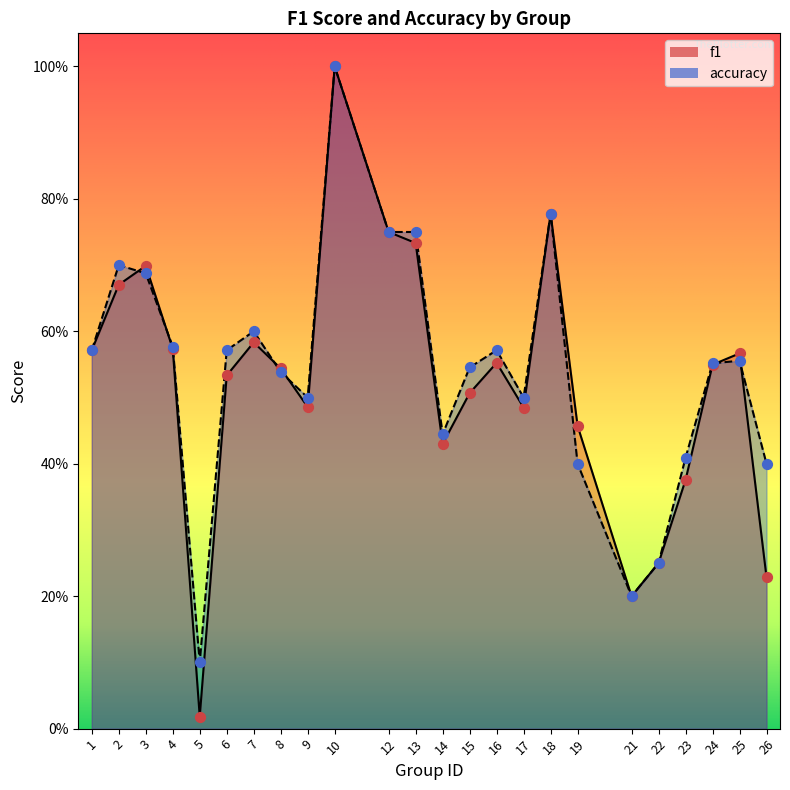

Which series has the largest Y range (max minus min)?

f1